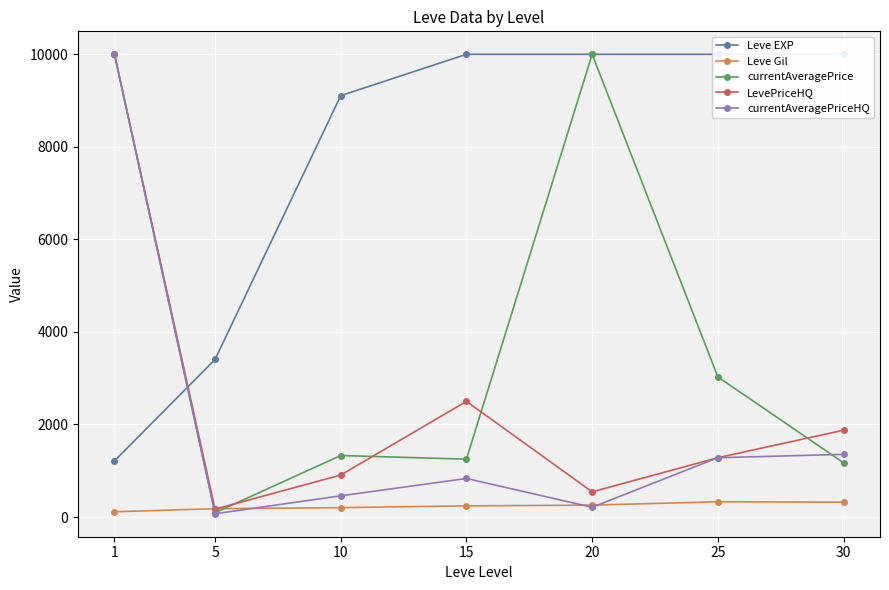

True or false: currentAveragePrice has a value of 10000.0 at 20.

True